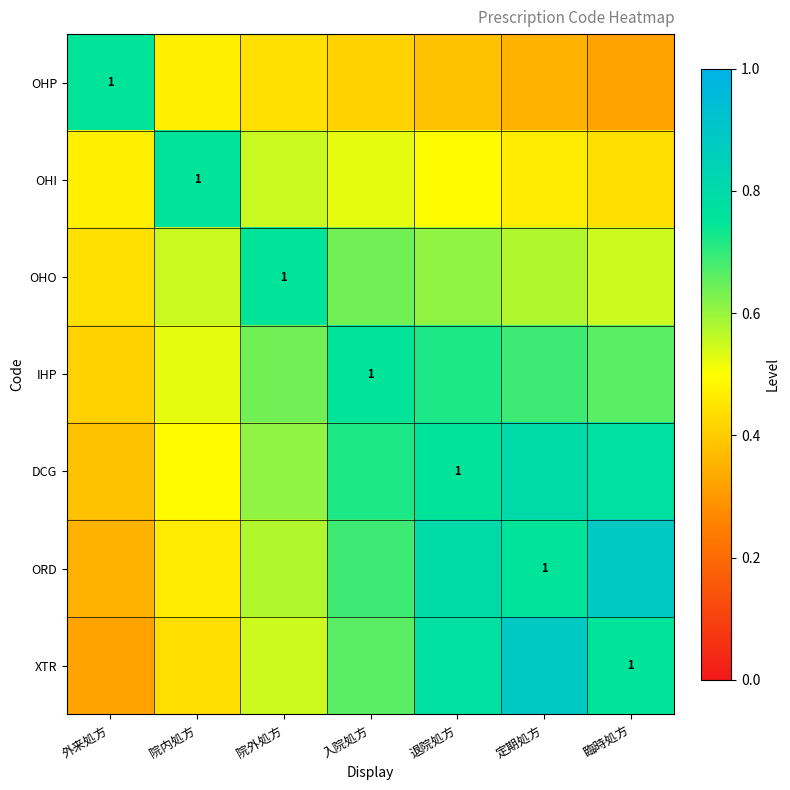

At which label does XTR reach its minimum?

外来処方